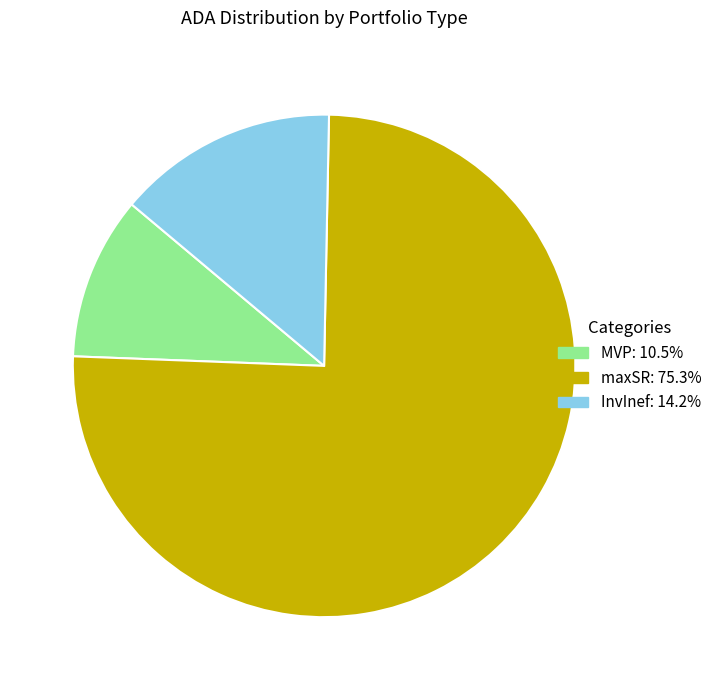

Between InvInef and maxSR, which is larger?

maxSR